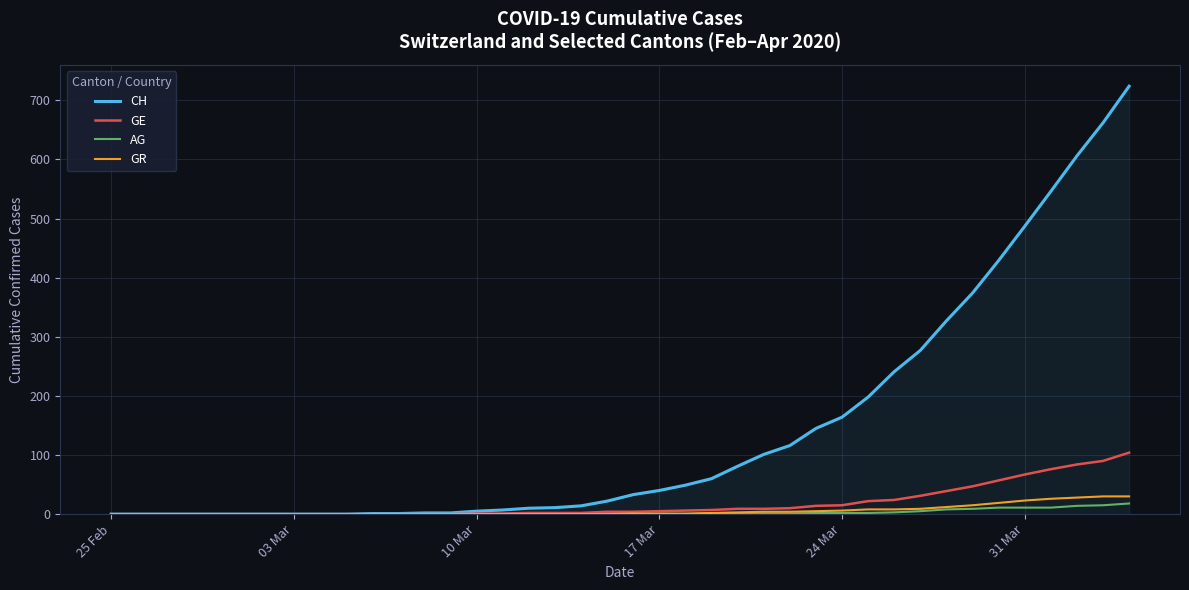

Which series has the largest total across all categories?

CH